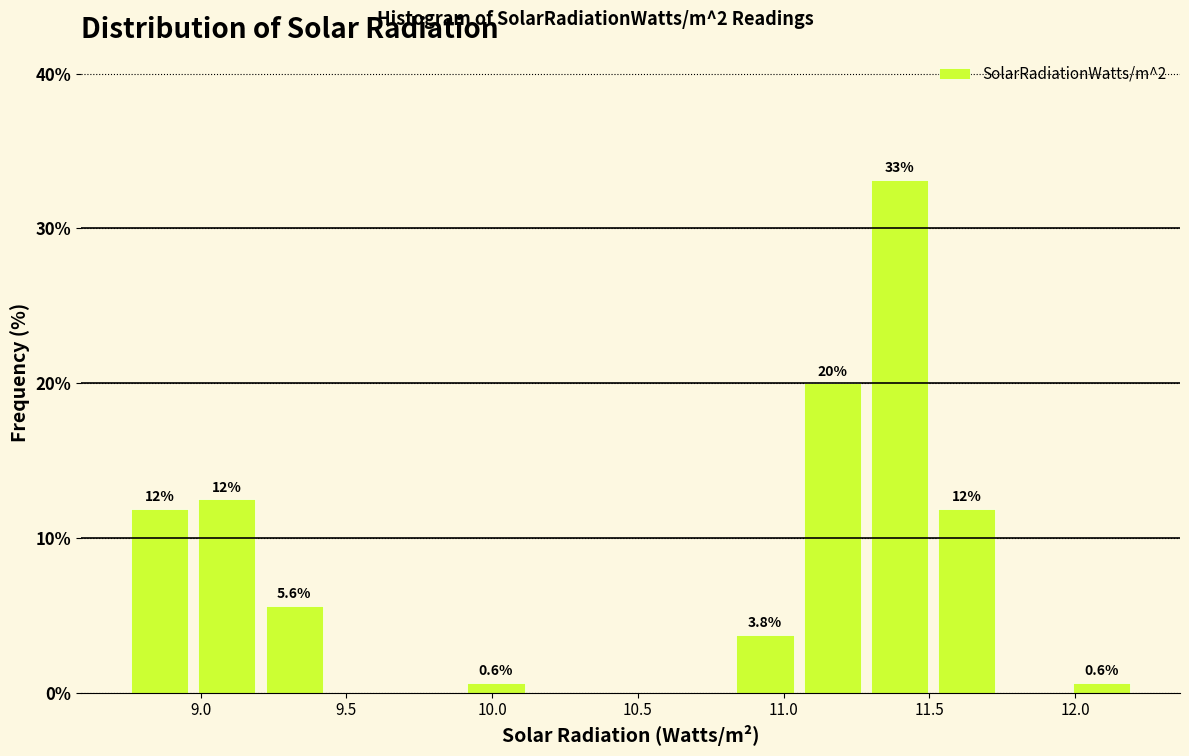

Over which range of the x-axis is the bar tallest?

11.30 to 11.50